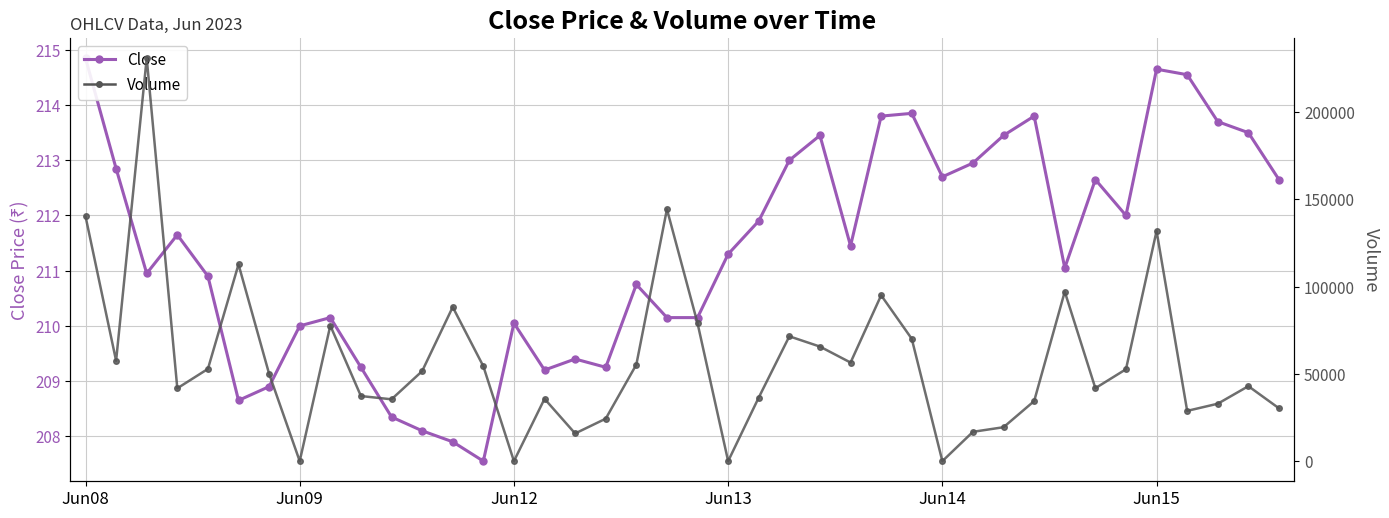

At which label does Close reach its peak?

Jun08